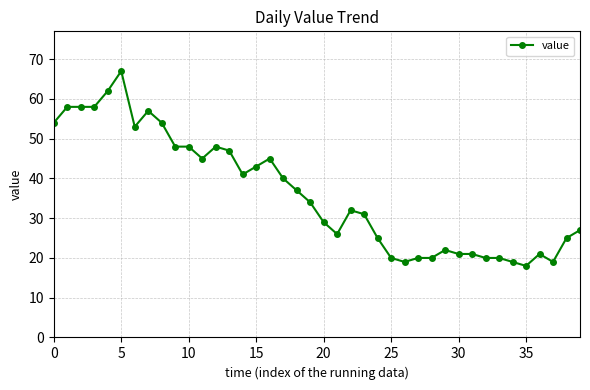

What is the maximum value shown in the chart?

67